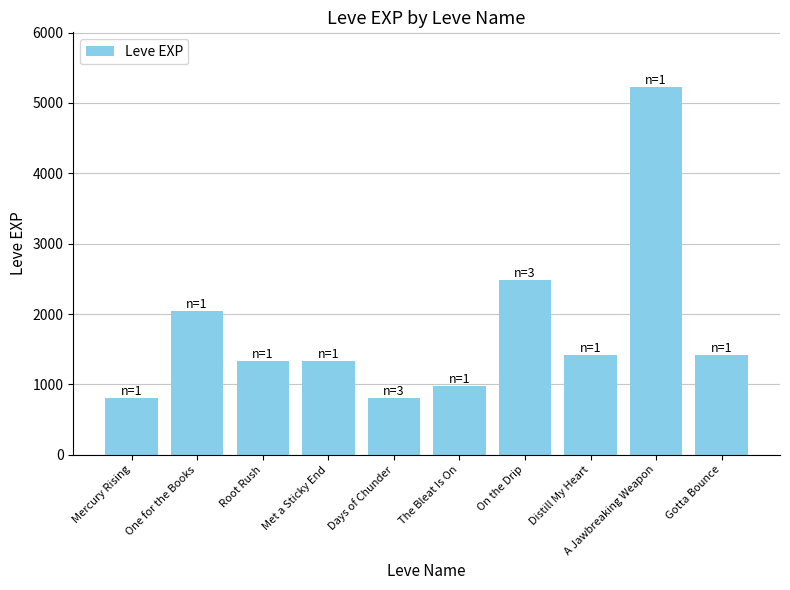

What is the difference between the second highest and second lowest values?

1690